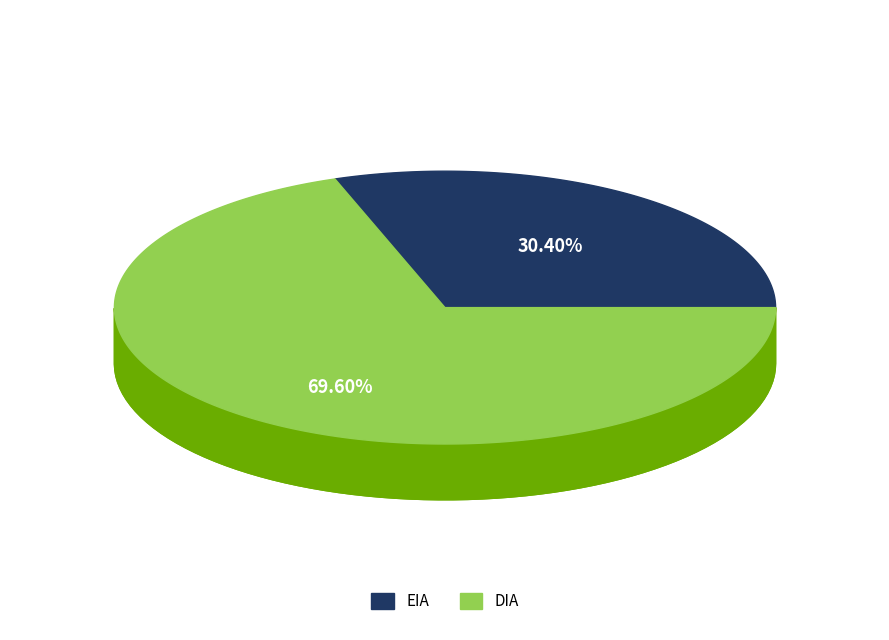

Is it true that DIA is 70% of the pie?

True